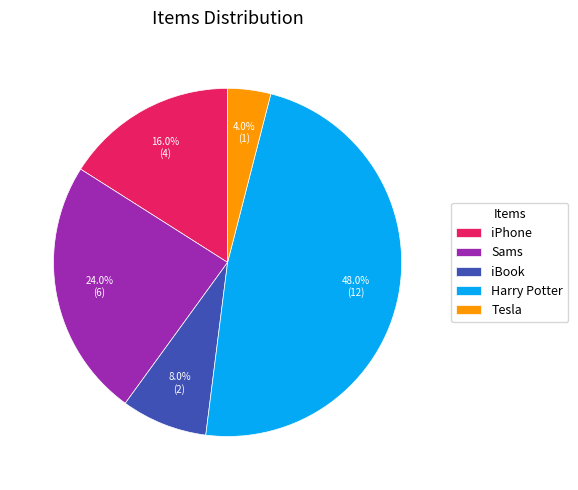

Is it true that Tesla is 4% of the pie?

True